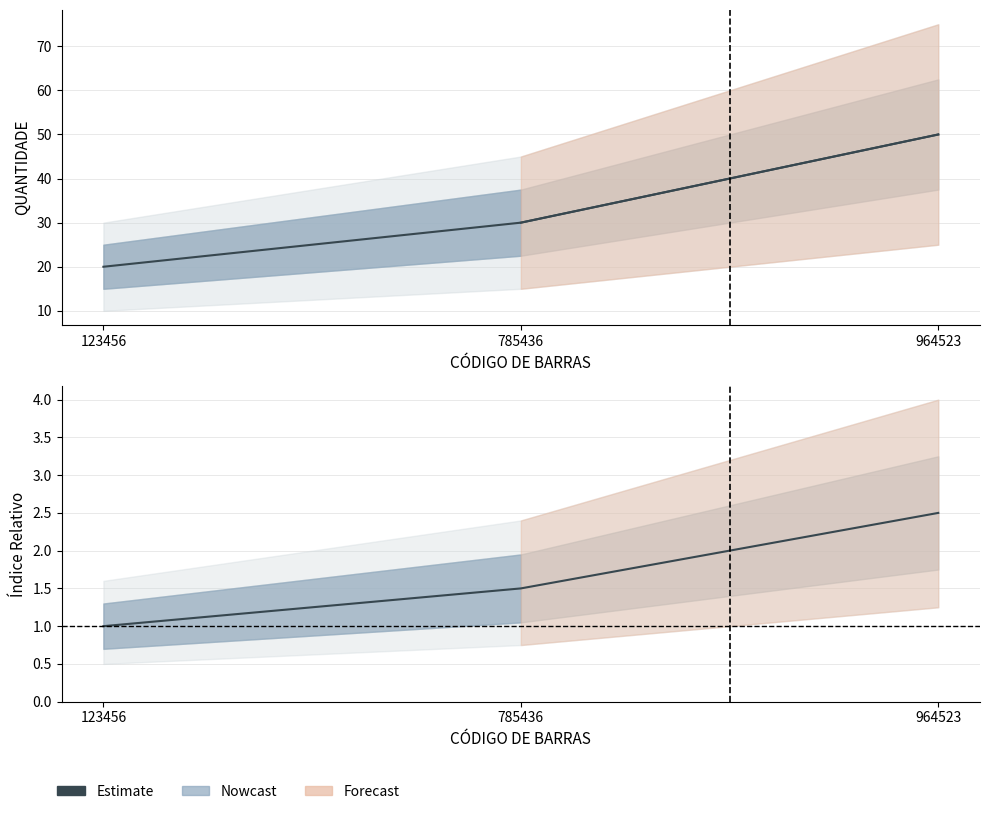

The value at 964523 is 2.5. True or false?

True